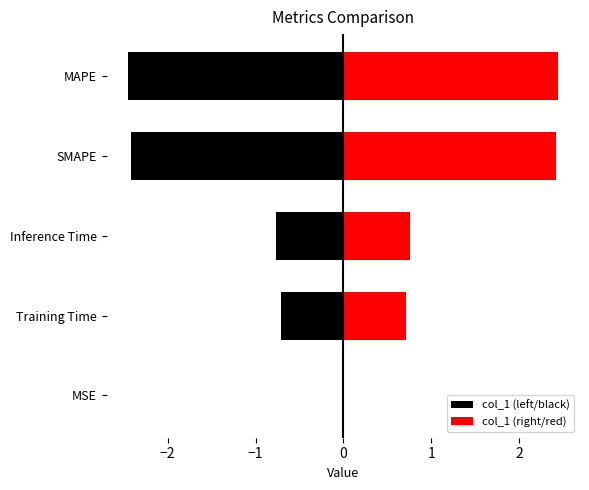

How many bars are there in each group?

2